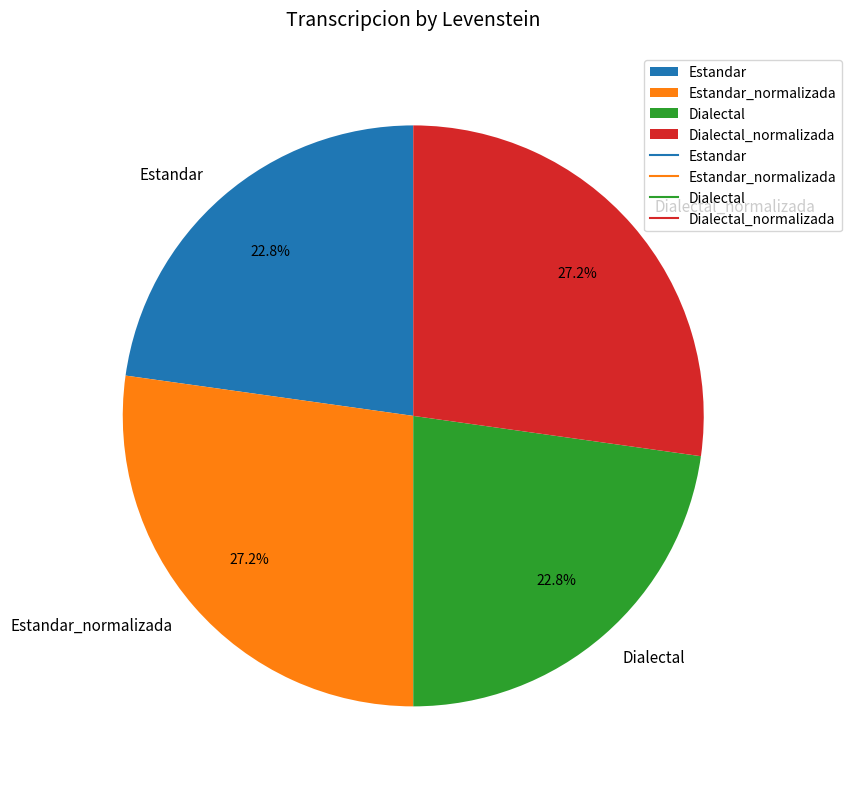

The Dialectal_normalizada slice represents 27% of the pie. True or false?

True